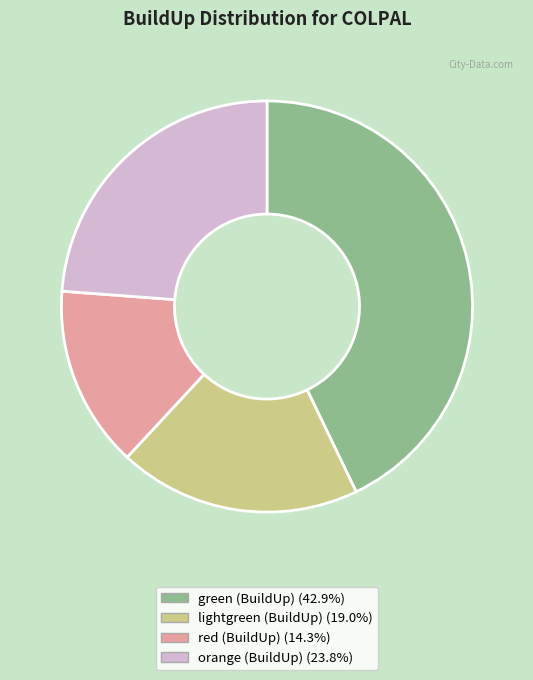

Is there any slice that represents more than half of the pie?

No